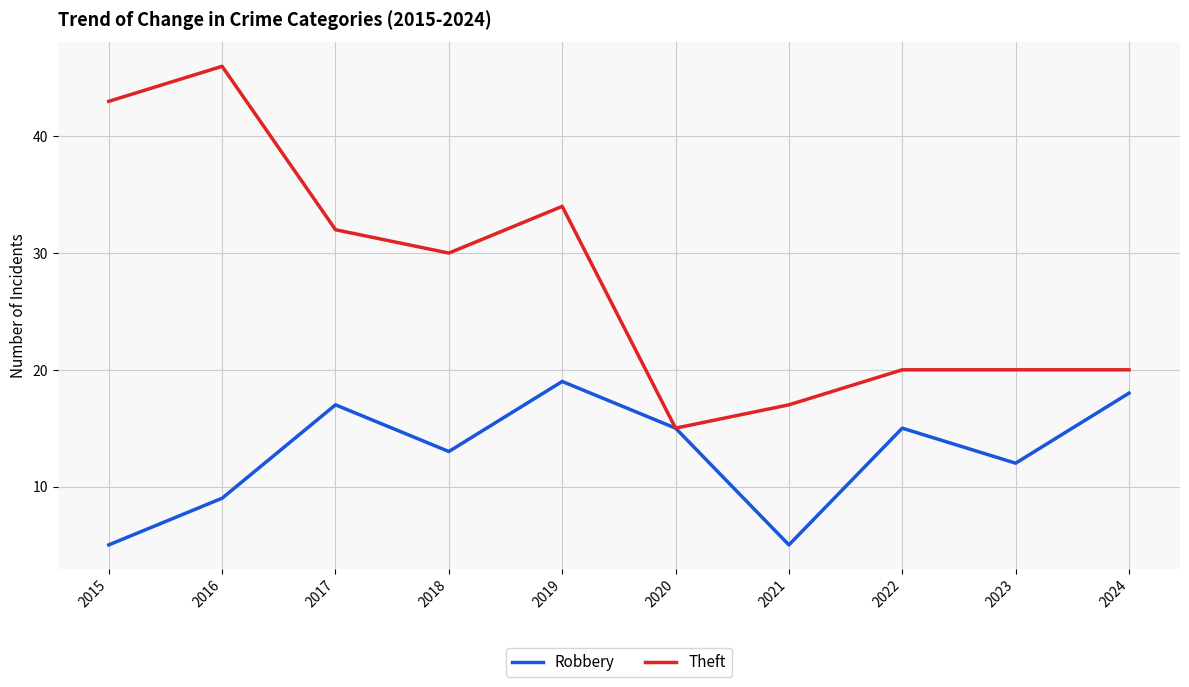

What value does the Theft series have at 2020, to the nearest 10?

20